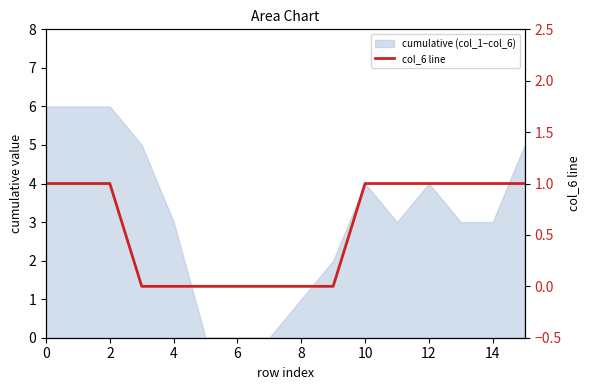

How many data points are less than 1?

7